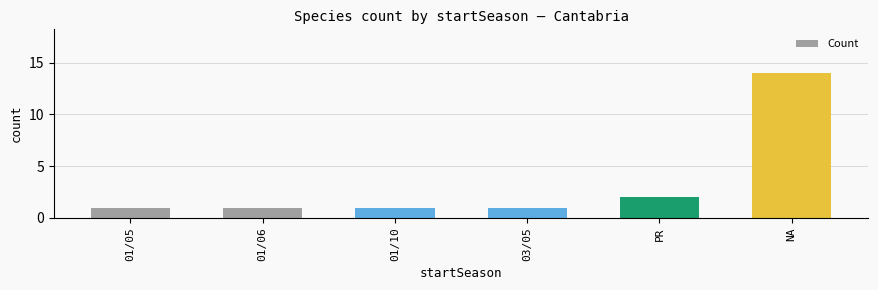

Approximately how many times larger is the value at PR compared to 01/06?

2.0